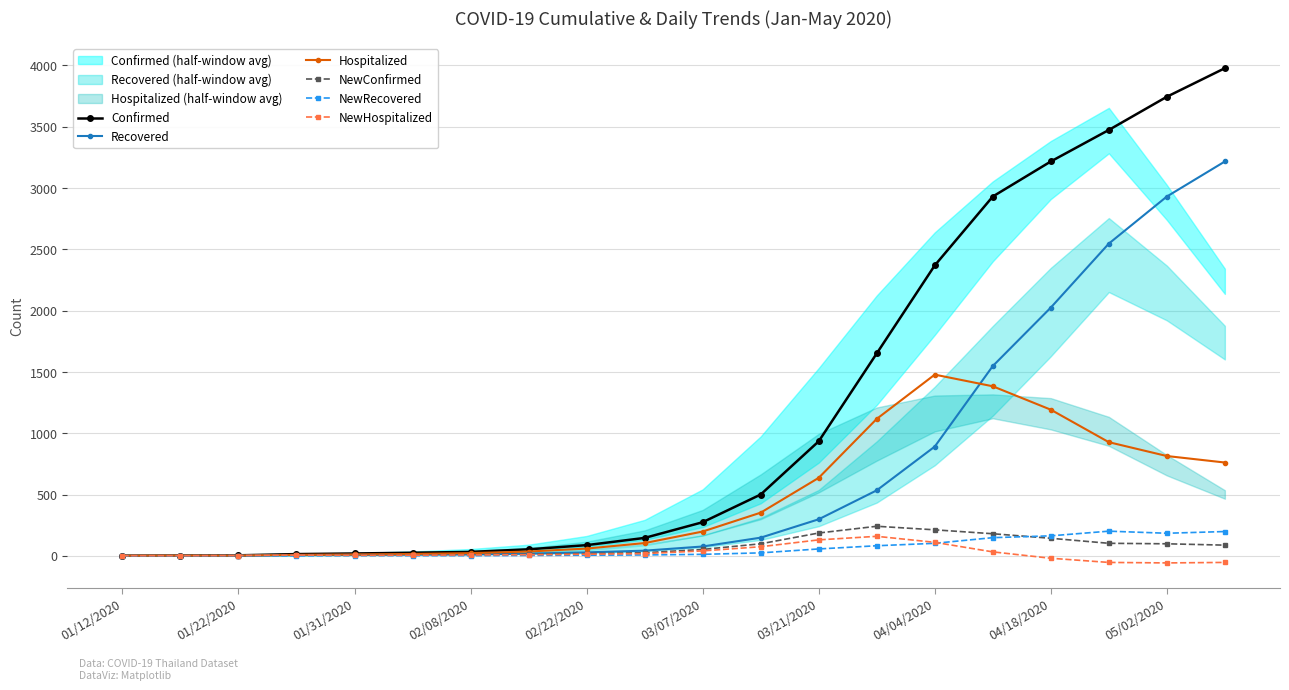

True or false: Hospitalized has a value of 814 at 05/02/2020.

True